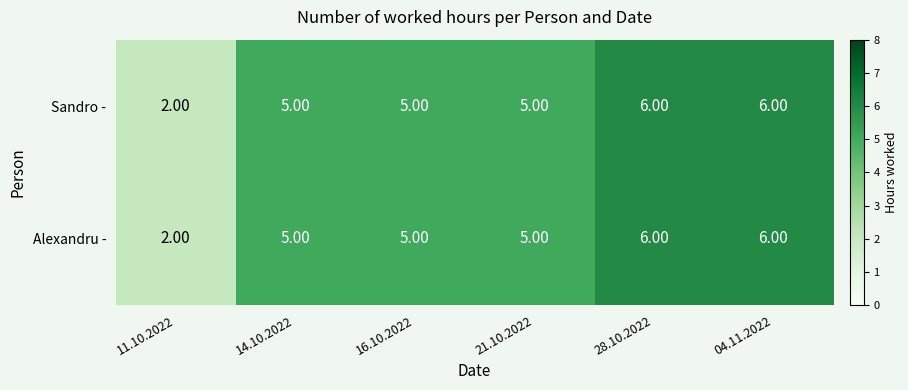

What is the sum of all Sandro - values?

29